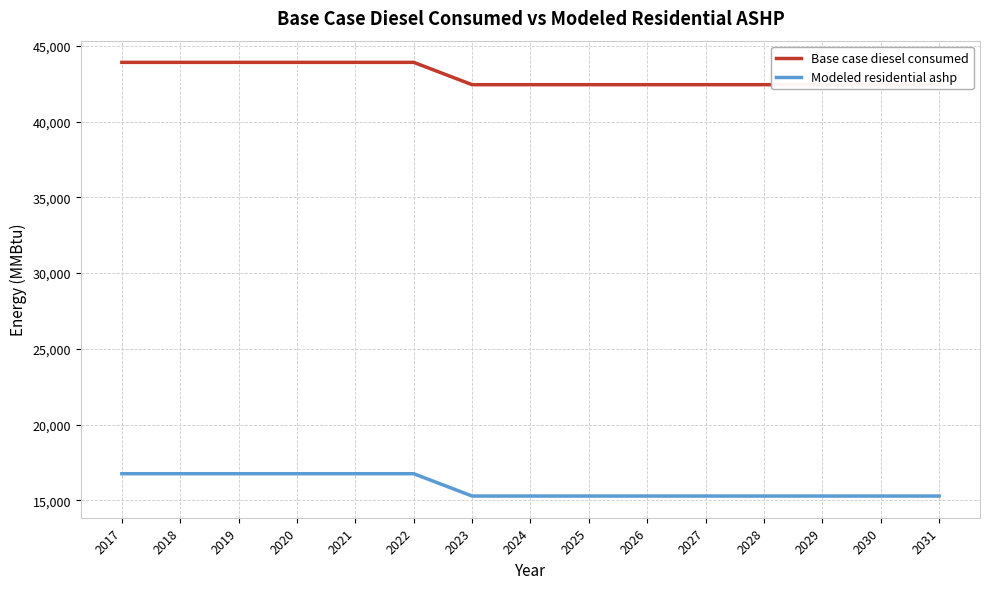

What is the spread (max minus min) of values at 2030?

27143.9